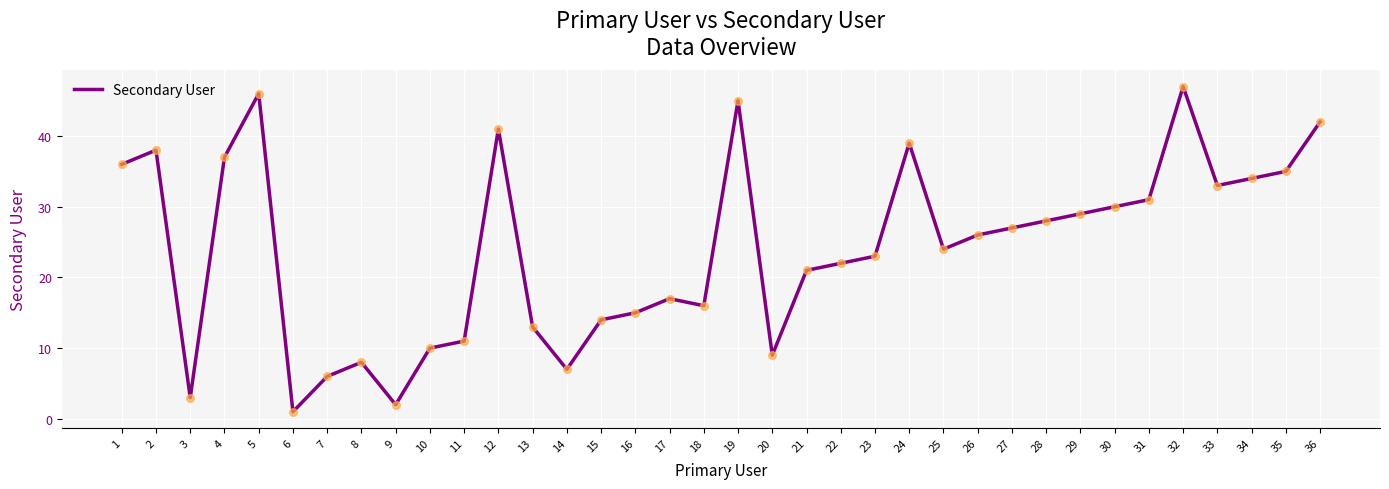

What is the change in value from 7 to 8?

+2